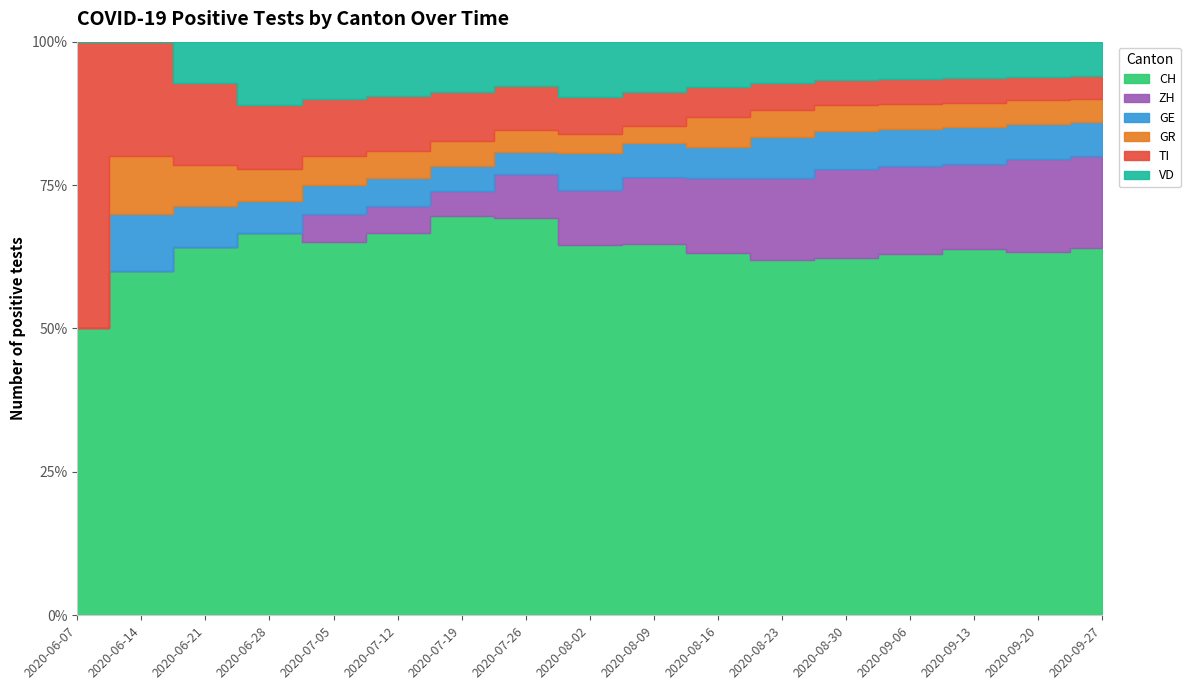

What is the difference between the maximum and second lowest values in the VD series?

3